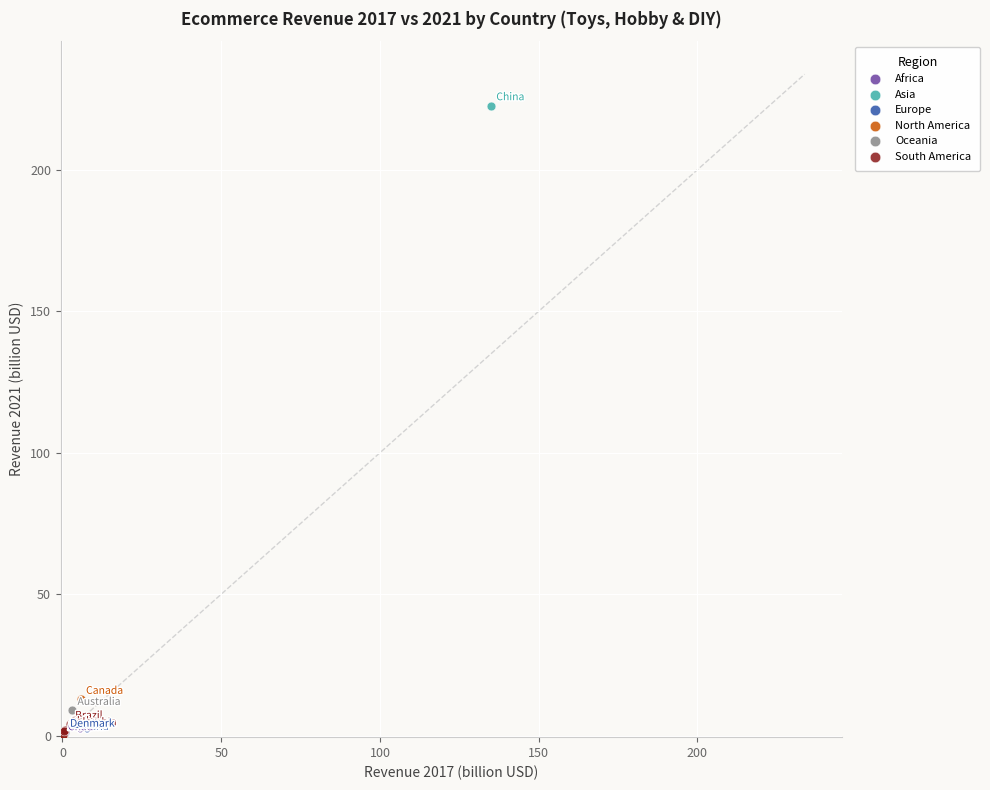

What are all the series names shown in the legend?

Africa, Asia, Europe, North America, Oceania, South America